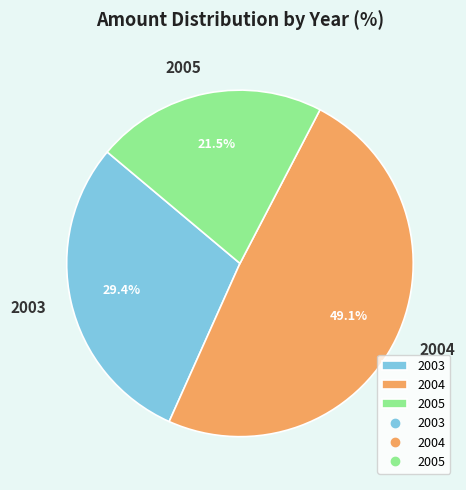

Do 2004 and 2003 together represent more than half of the pie?

Yes